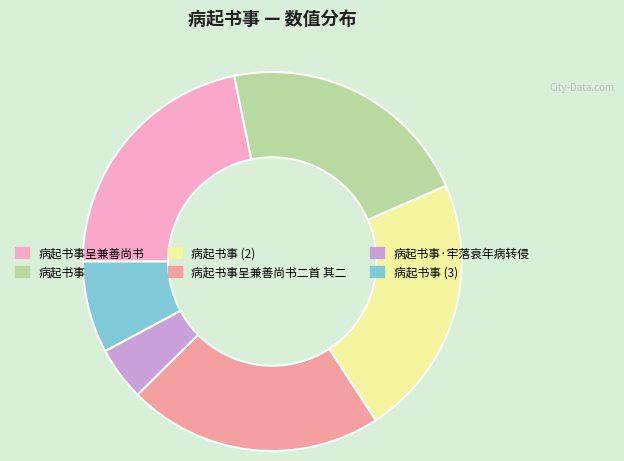

Which slice is the smallest?

病起书事·牢落衰年病转侵